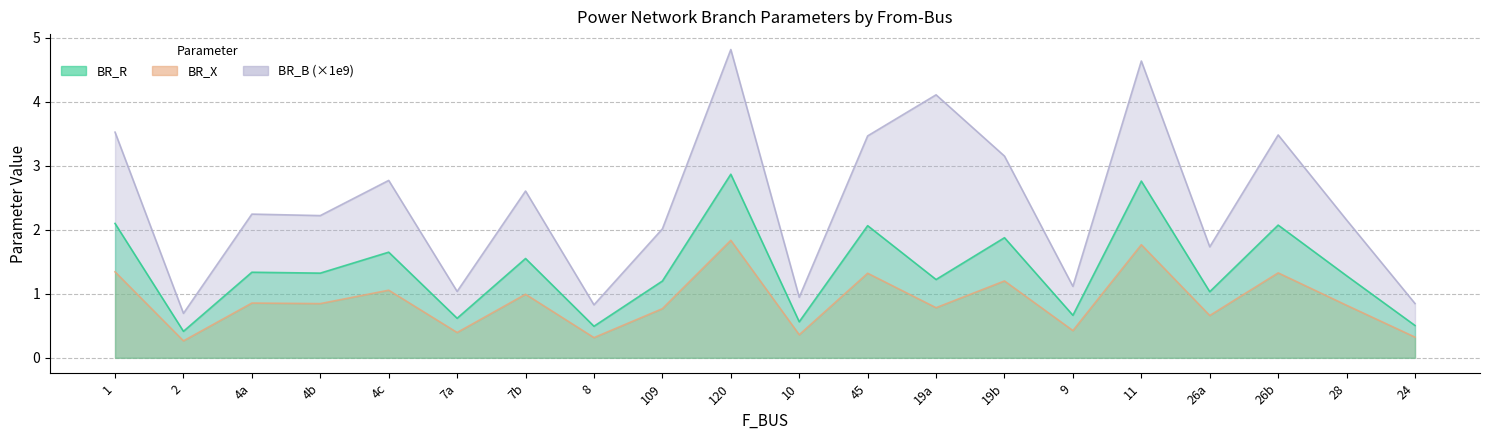

At which label does BR_B_scaled reach its peak?

120